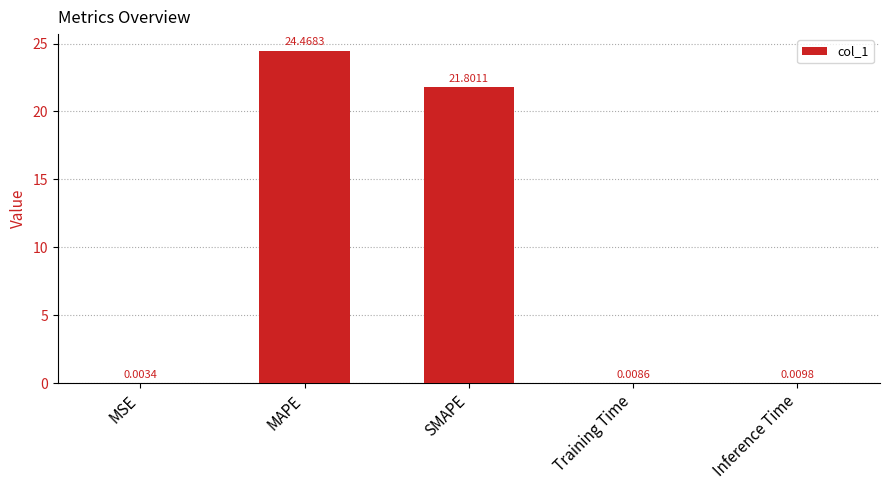

The chart shows a value of 21.8 at SMAPE. True or false?

True